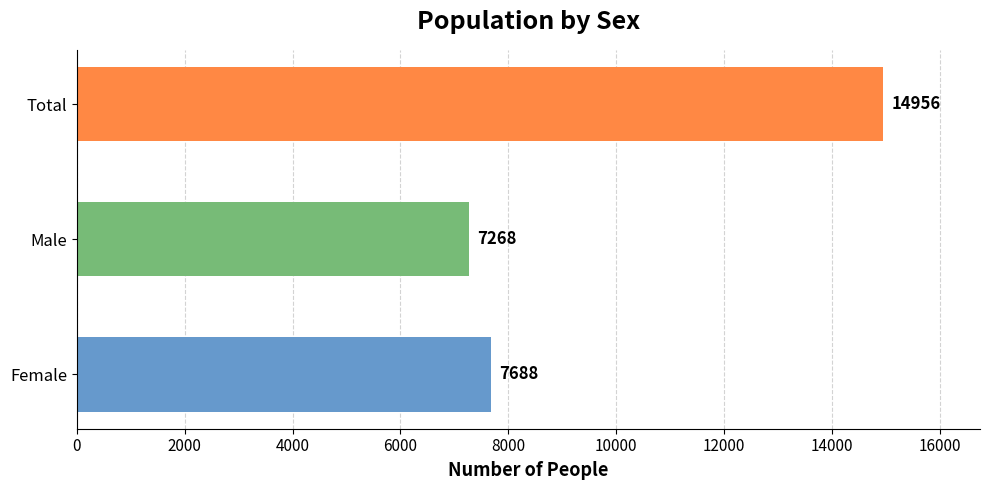

What is the average value?

9971